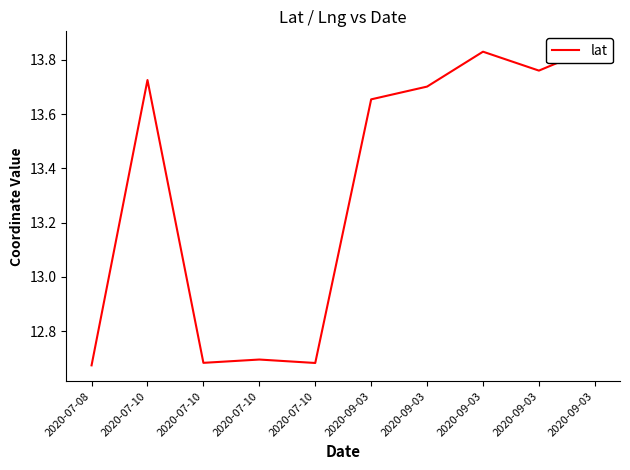

What is the smallest value displayed?

12.7